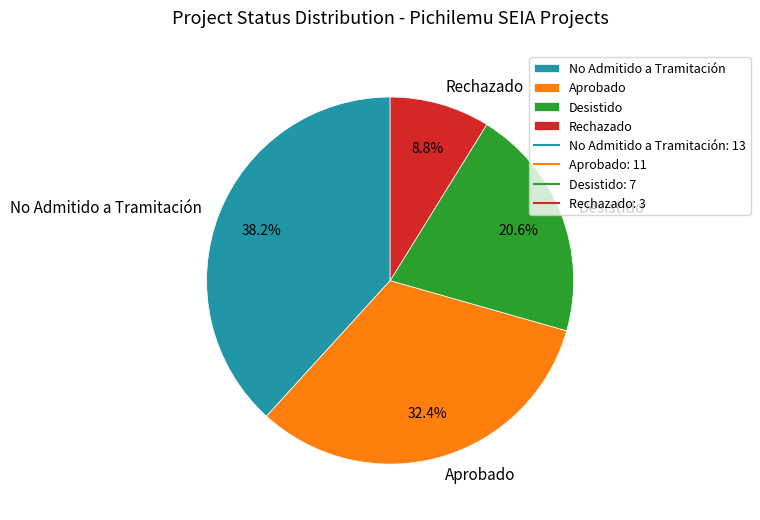

Does Rechazado account for over 50% of the chart?

No